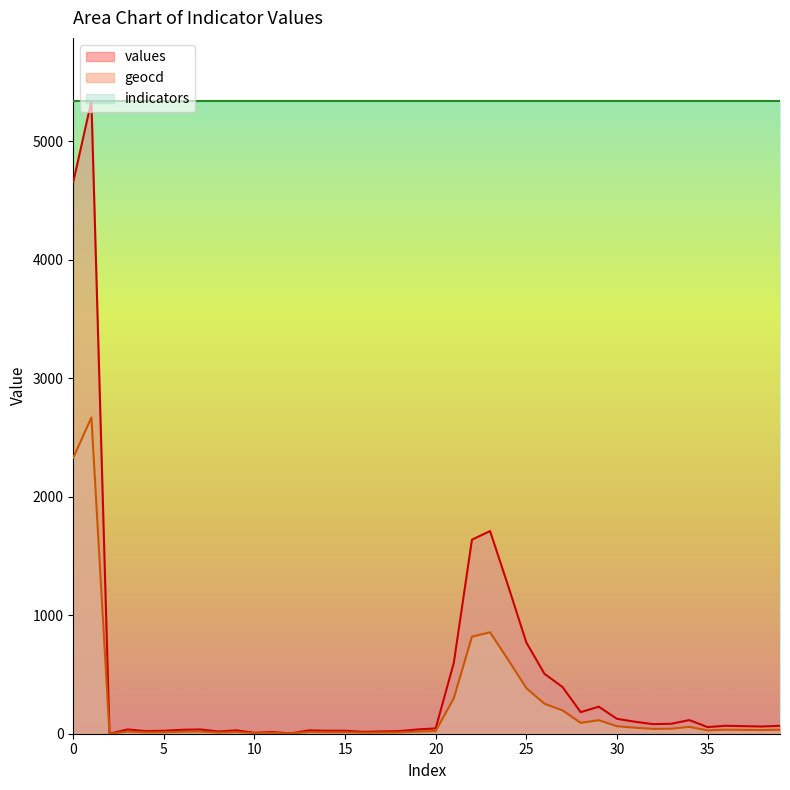

True or false: geocd and values cross at least once.

False